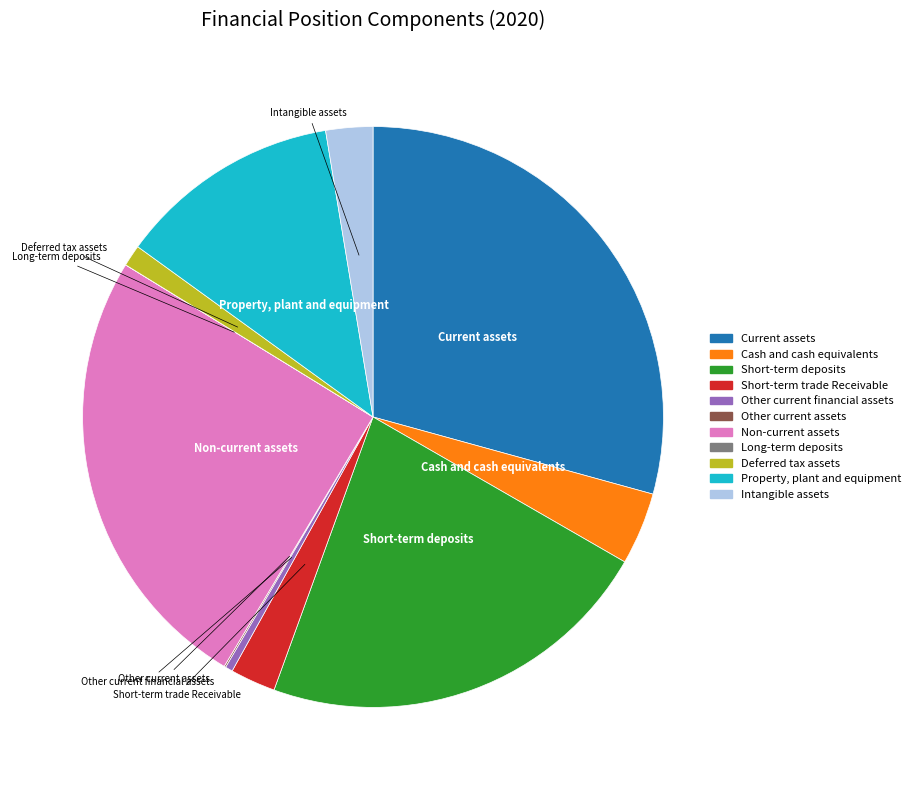

Is there a majority slice in this chart?

No